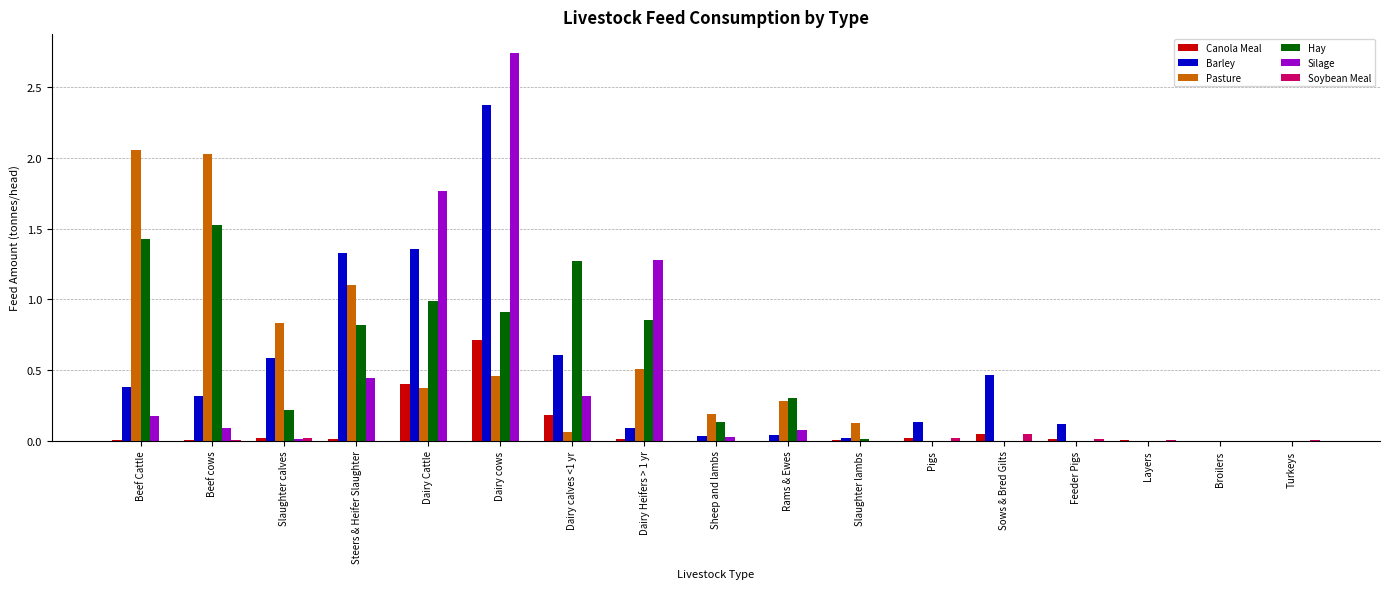

What is the approximate value of Canola Meal at Dairy calves <1 yr?

0.2